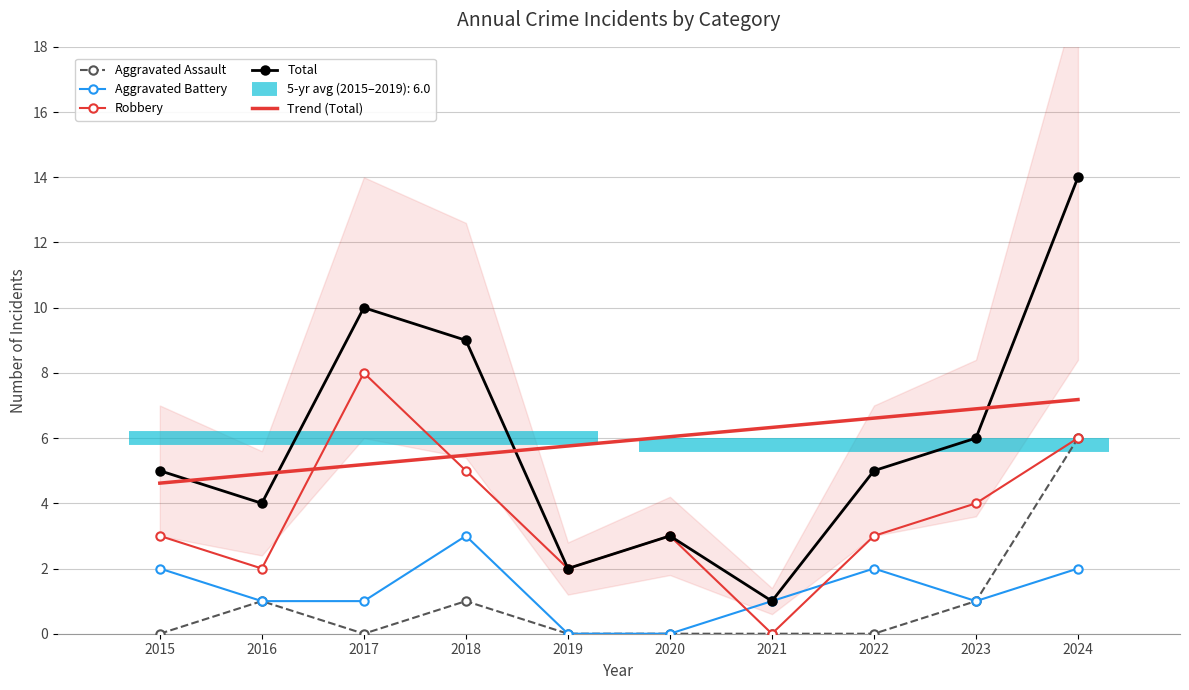

True or false: Aggravated Battery has a value of -1.2 at 2019.

False